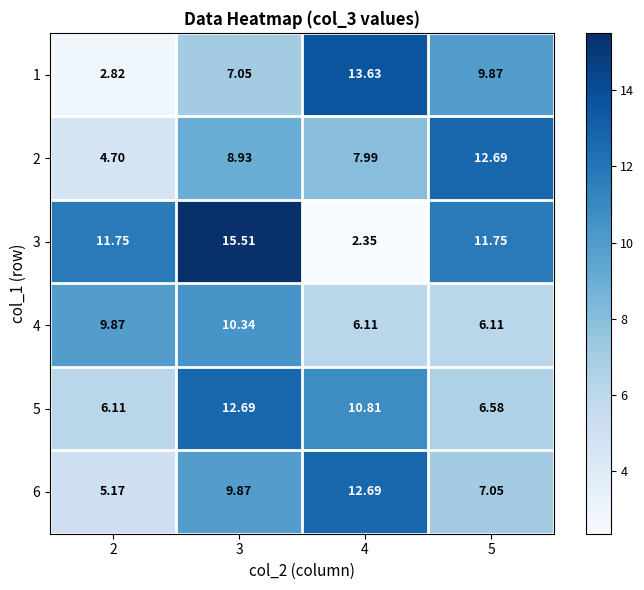

Is the value of 6 at 5 greater than the value of 3 at 3?

No